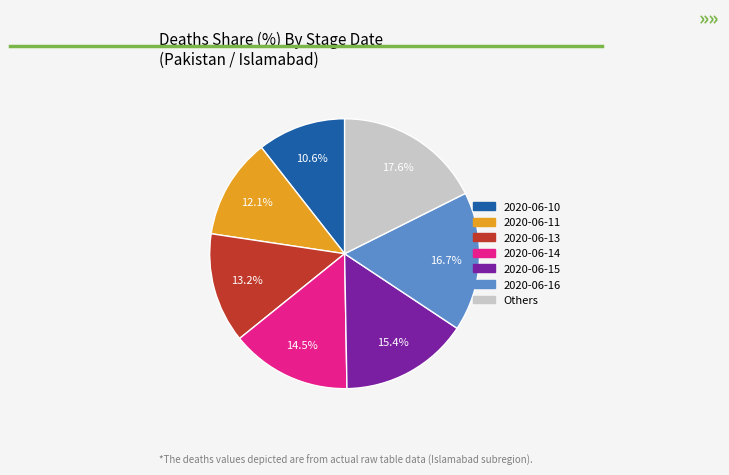

Is there any slice that represents more than half of the pie?

No